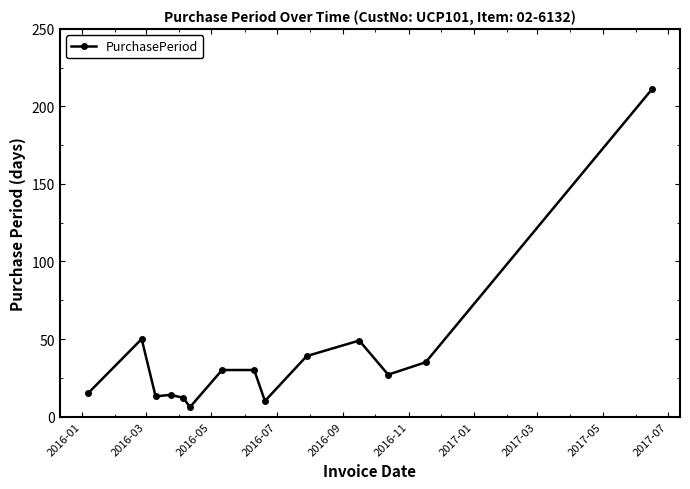

What is the average value?

39